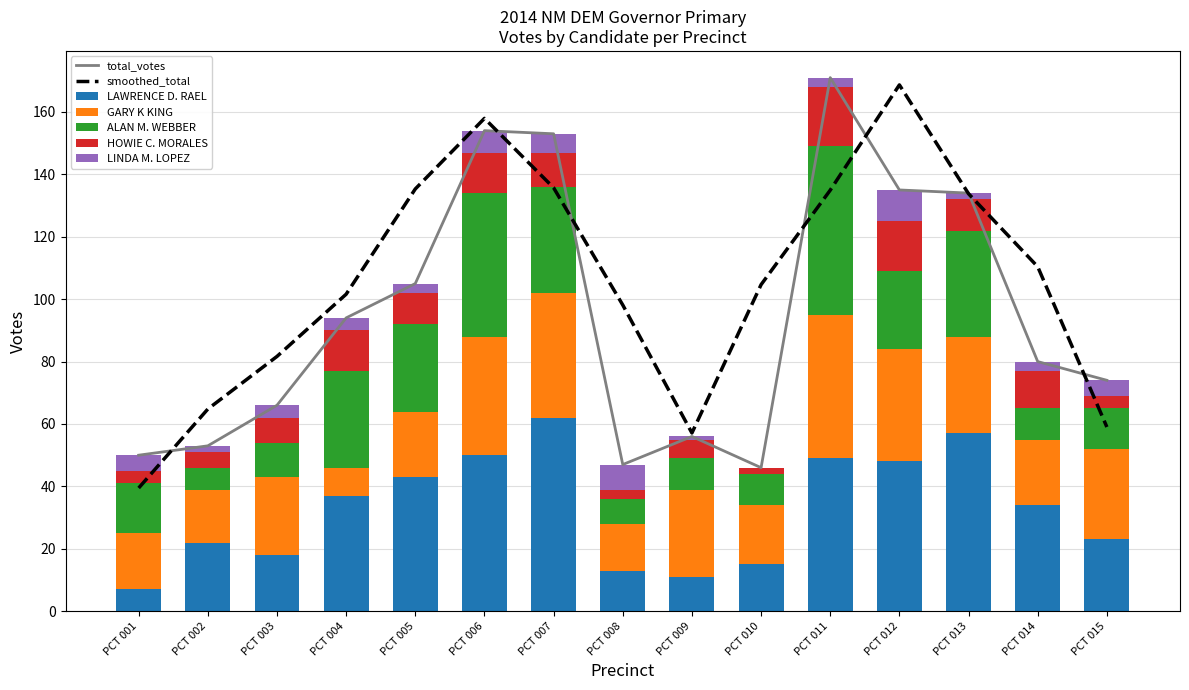

Which category has the highest value in the HOWIE C. MORALES series?

PCT 011